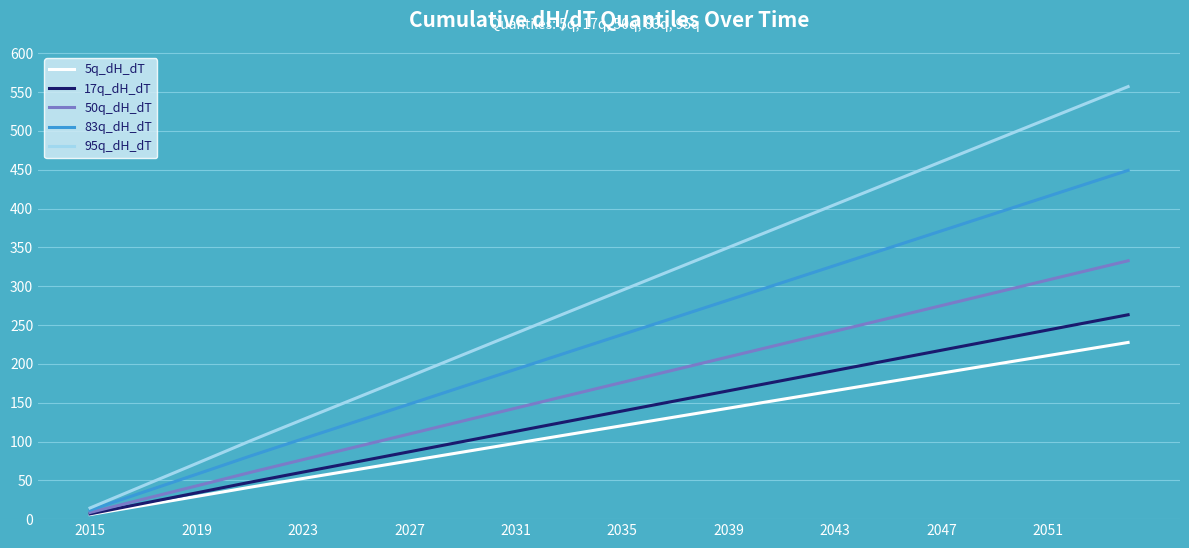

What is the sum of all 17q_dH_dT values?

5429.5